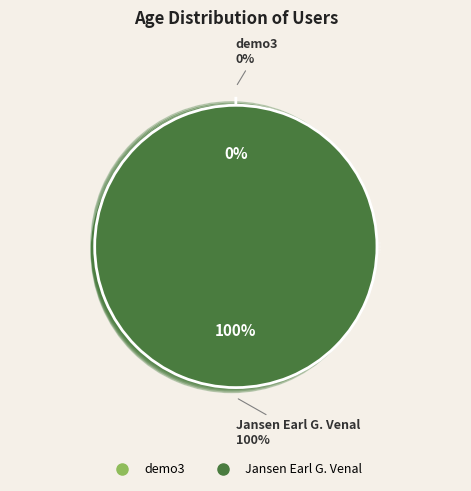

Is there a majority slice in this chart?

Yes